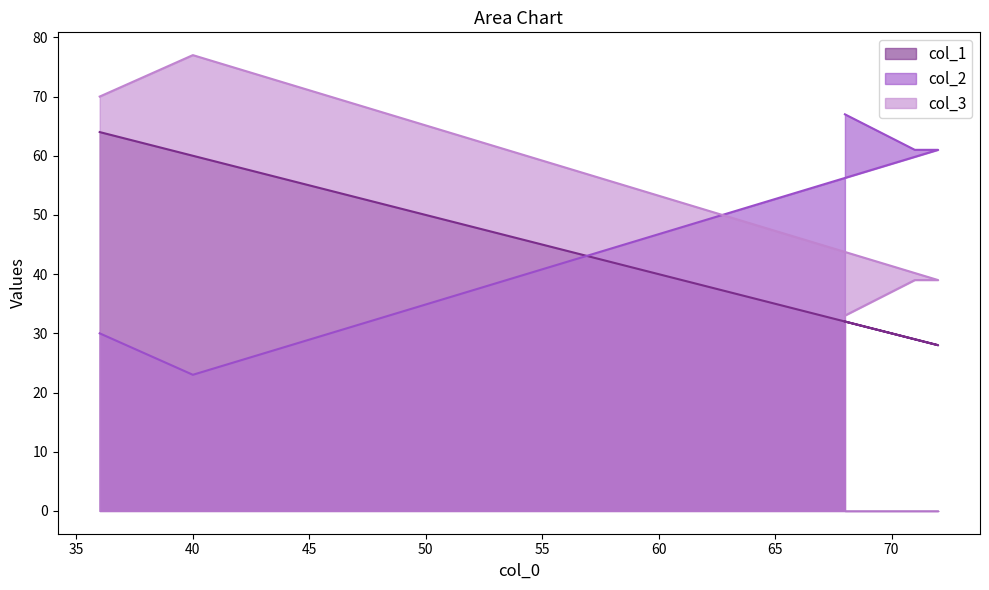

At how many categories does at least one series exceed 25?

5